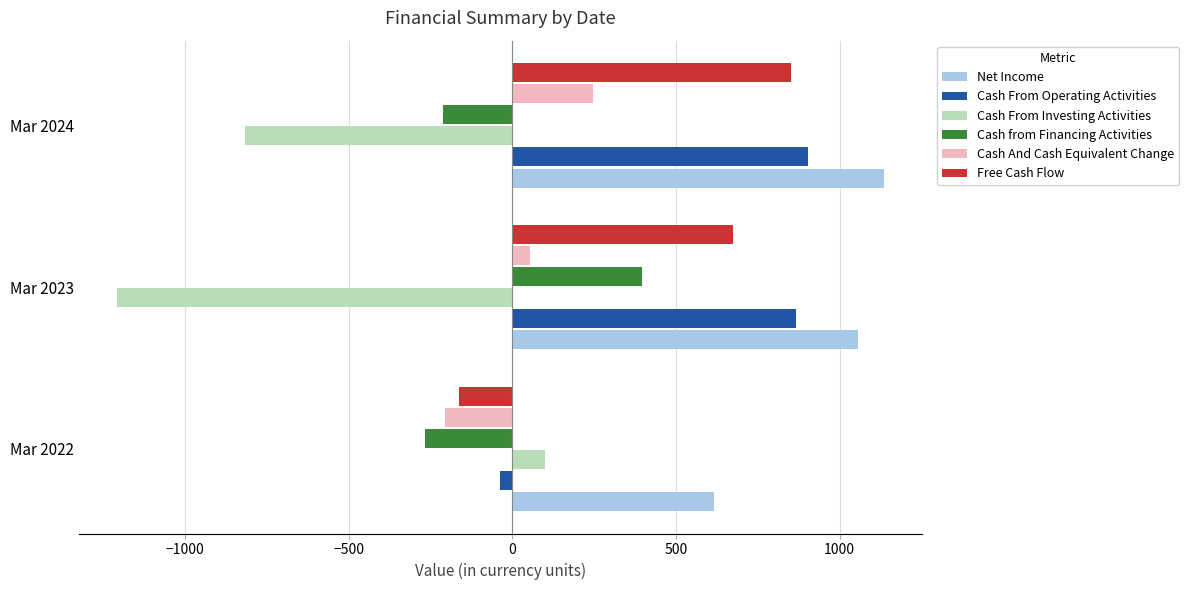

What is the average value of the Cash From Investing Activities series?

-642.2